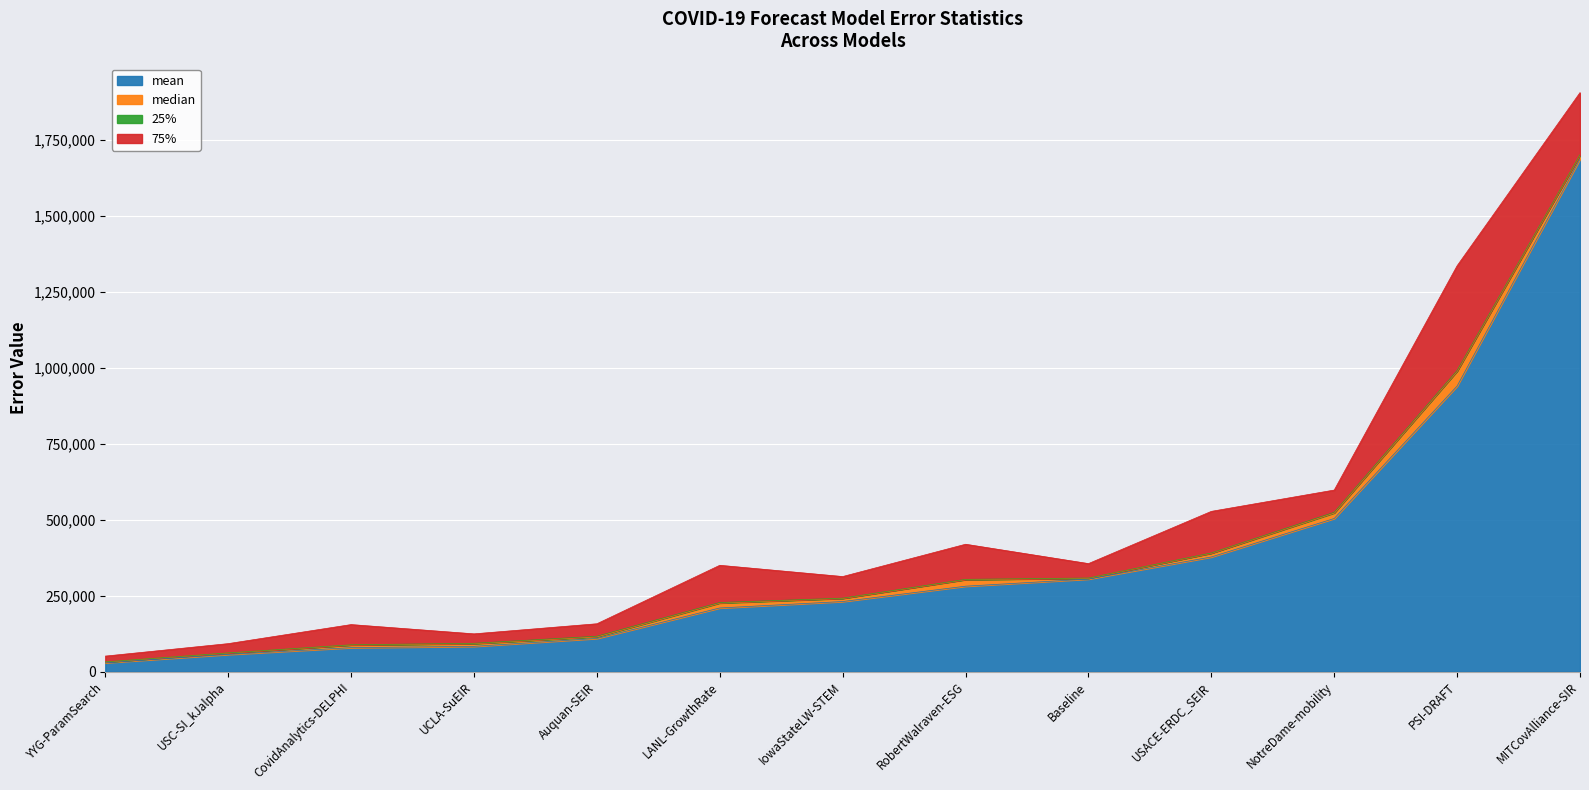

True or false: 25% and 75% intersect in this chart.

False